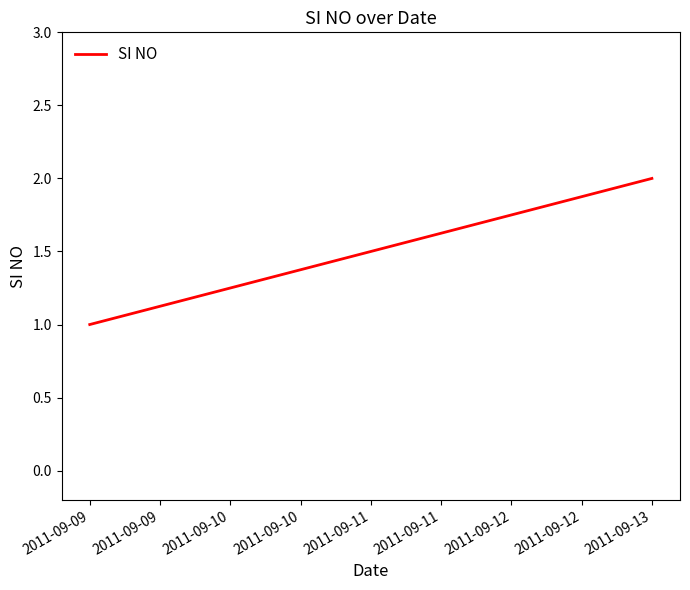

Reading right to left, extract all data points from this chart.

2	1